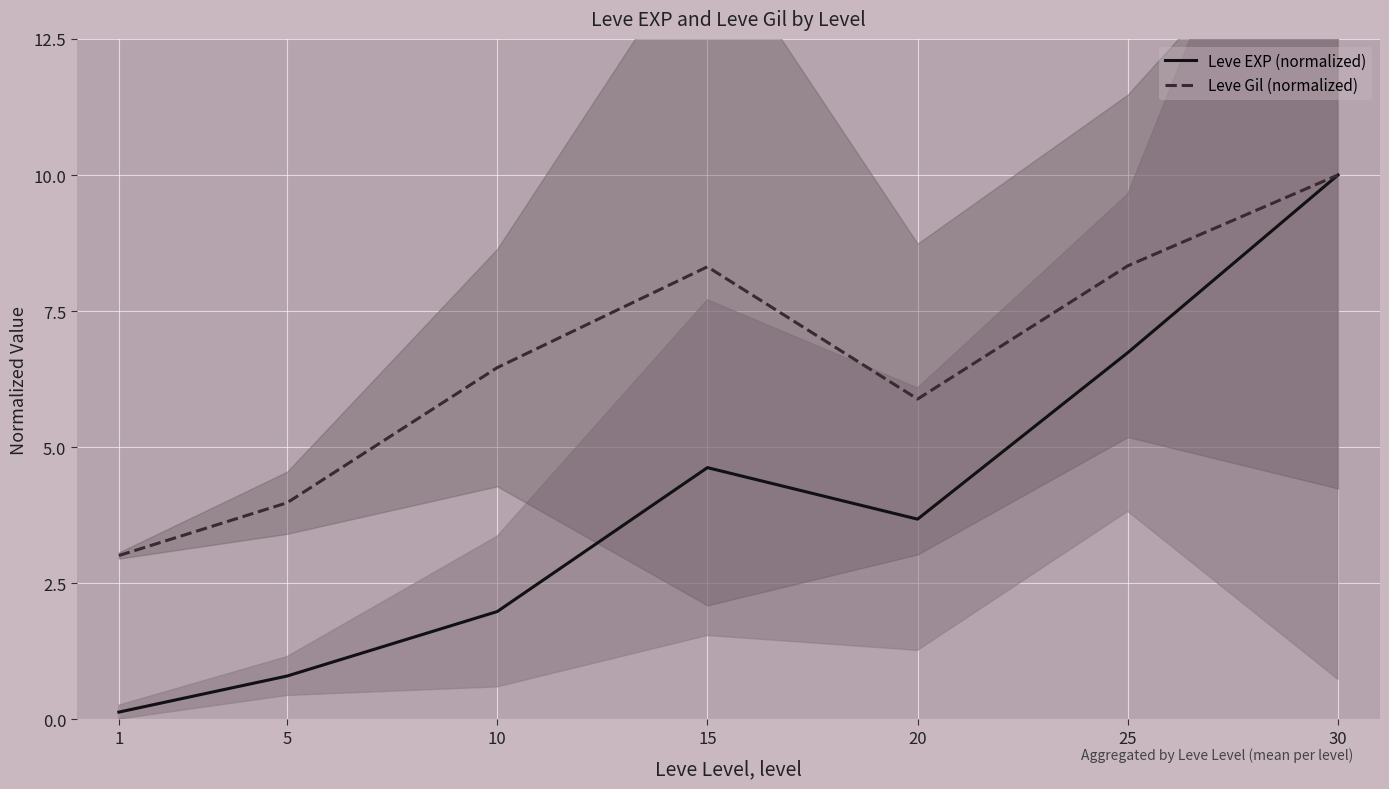

Reading left to right, extract all data points from this chart.

Leve EXP (normalized): 1=0.1	5=0.8	10=2.0	15=4.6	20=3.7	25=6.7	30=10.0
Leve Gil (normalized): 1=3.0	5=4.0	10=6.5	15=8.3	20=5.9	25=8.3	30=10.0